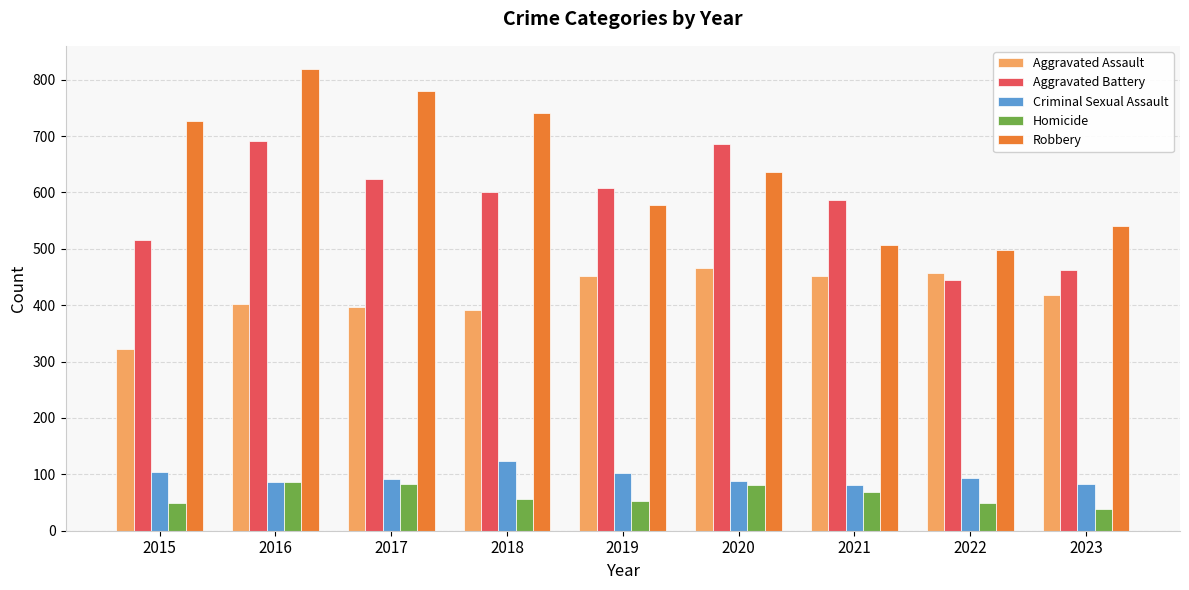

At which label does Homicide reach its minimum?

2023